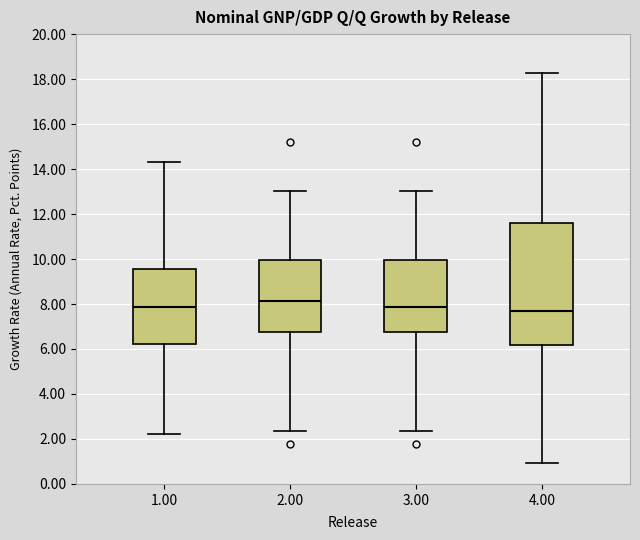

Where is the upper edge of the box at x = 4.00 on the y-axis? The values are not printed on the chart, so give them approximately, as read against the axis.

11.6